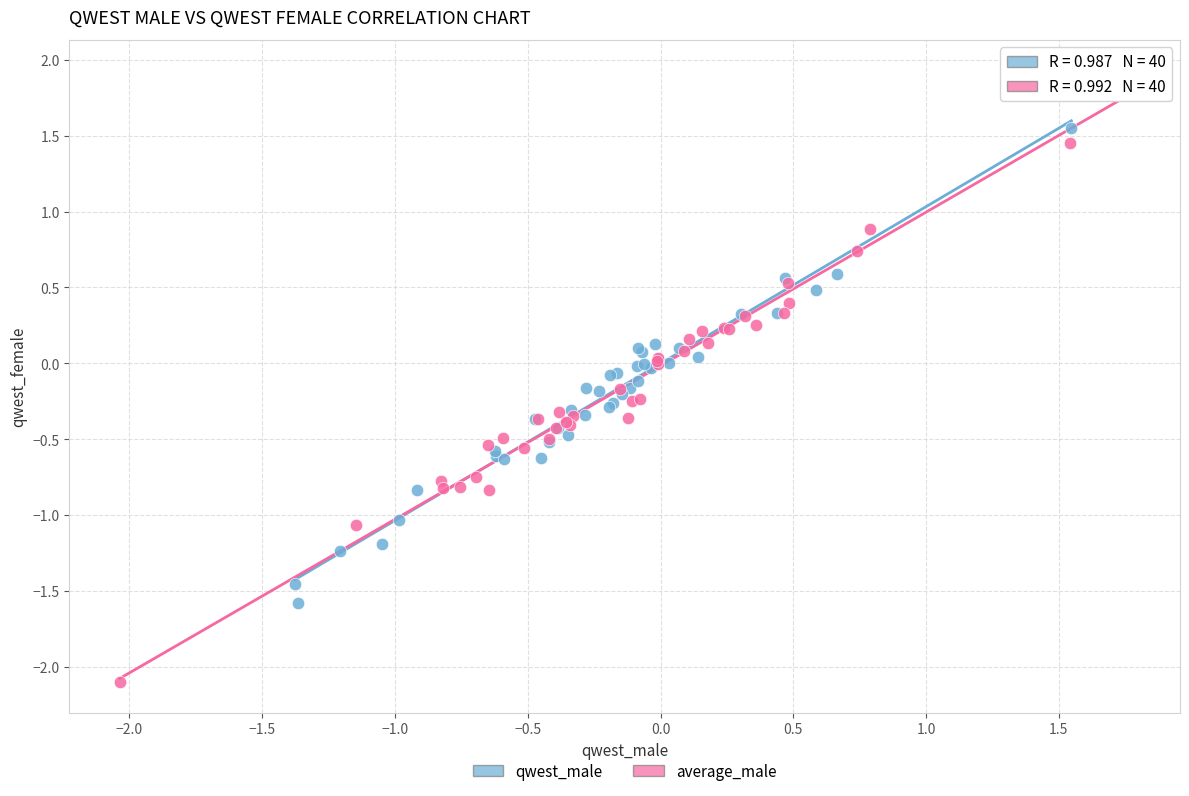

Which series reaches the minimum Y coordinate?

average_male